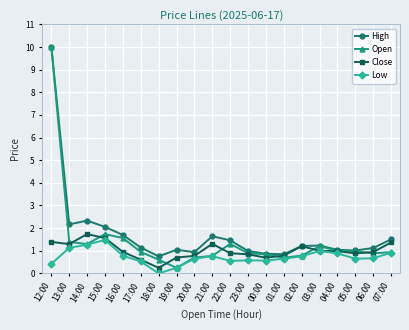

True or false: Close has more than 0 interior local peaks.

True